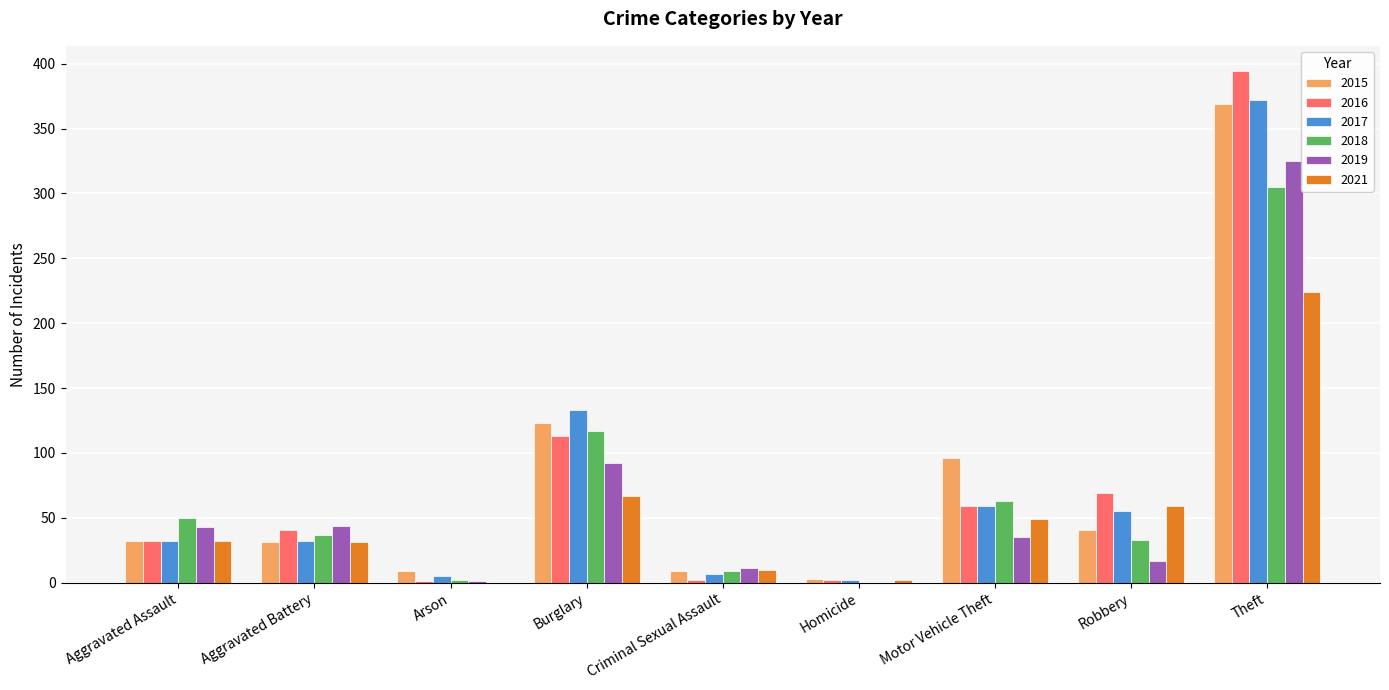

Is the value of 2018 at Theft greater than the value of 2021 at Criminal Sexual Assault?

Yes